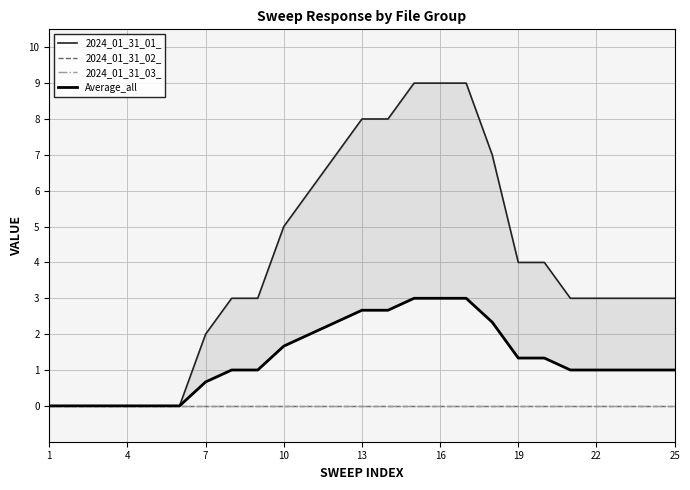

Which series has the widest spread of values?

2024_01_31_01_